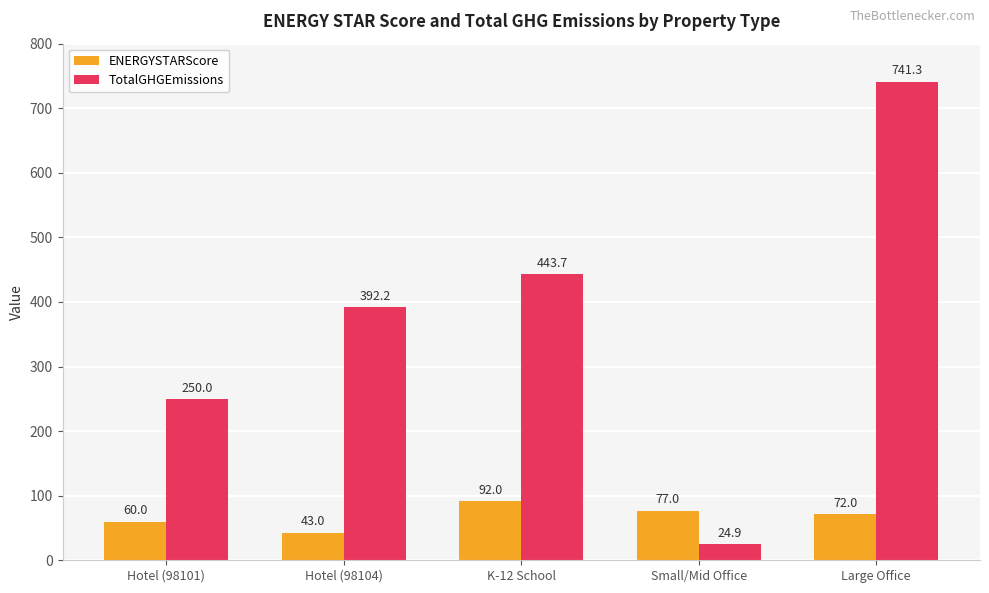

What is the highest value of the TotalGHGEmissions series?

741.3